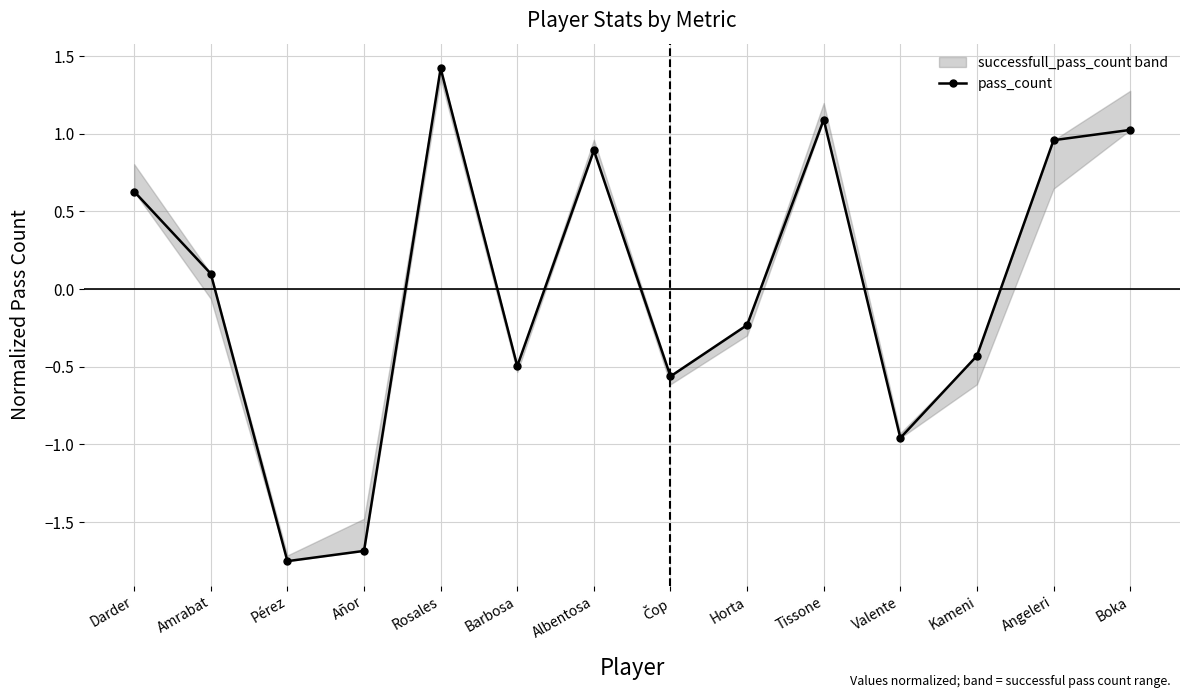

True or false: the data shows 0.2 at Boka.

False